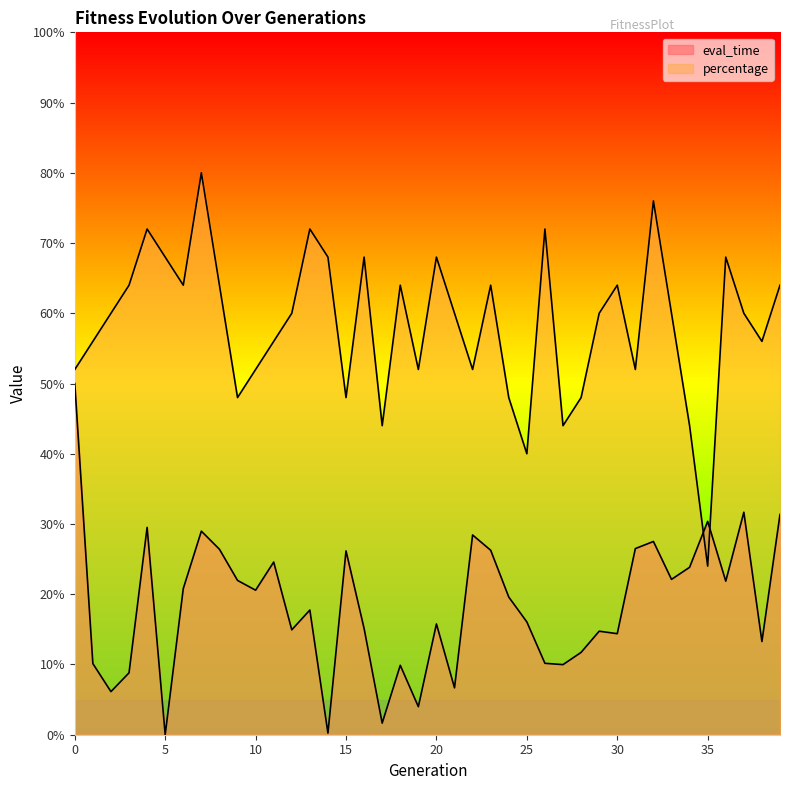

Which category has the highest value in the percentage series?

7